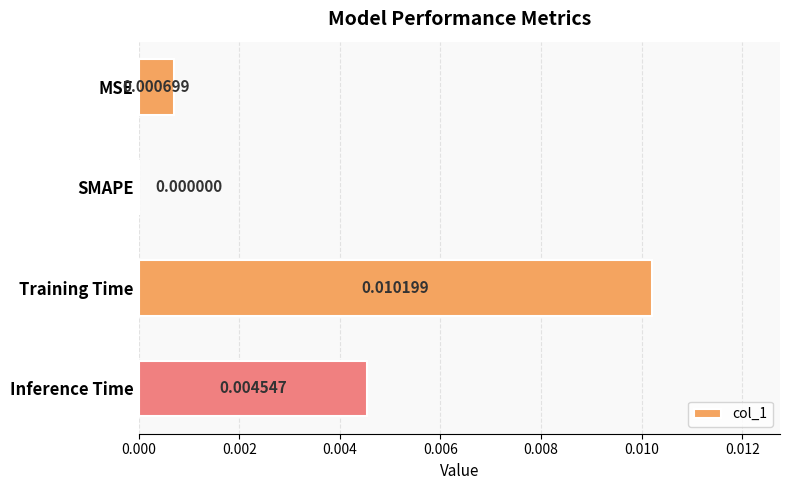

How many data points are above 0?

3